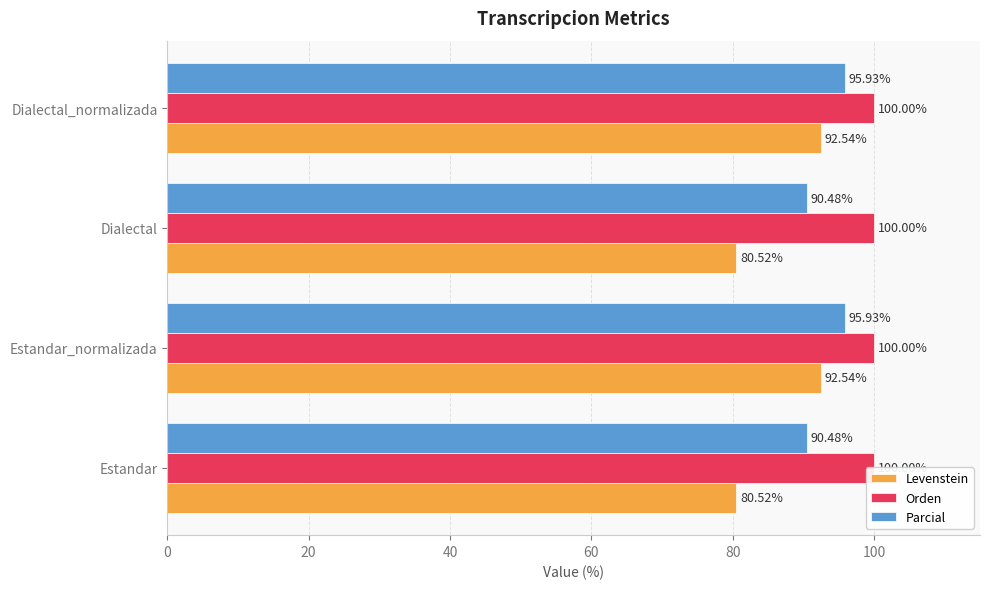

Which series changed the most between 0 and 20?

Levenstein